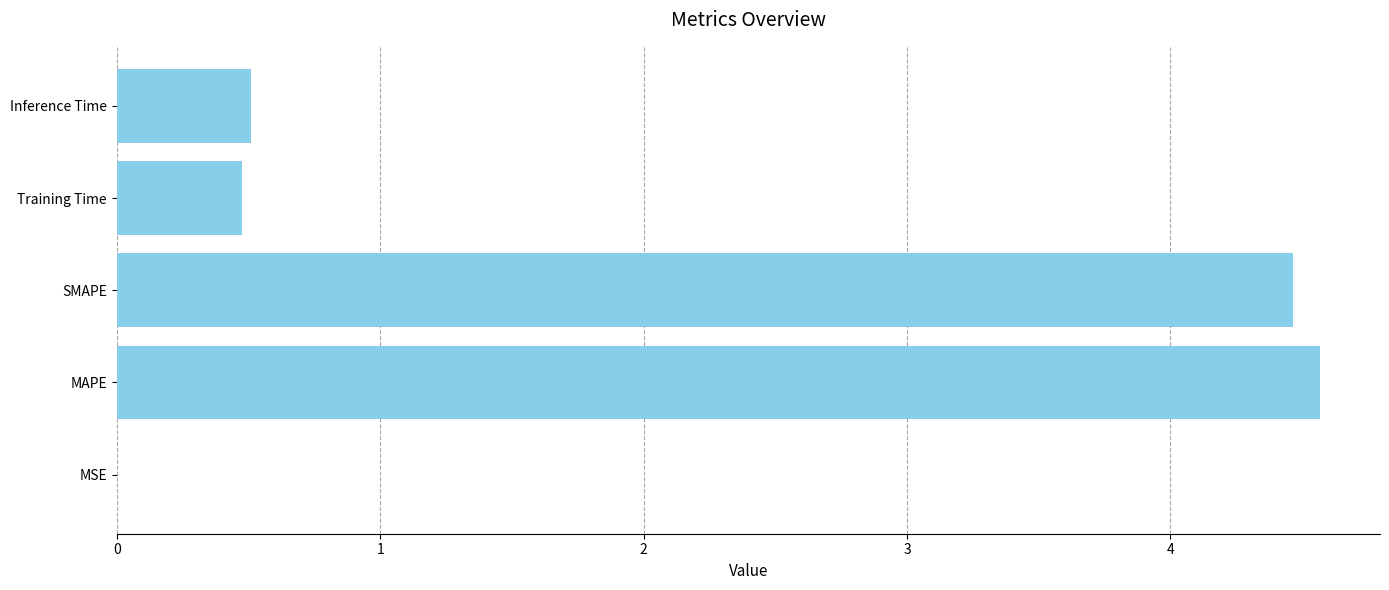

What is the maximum value shown in the chart?

4.6